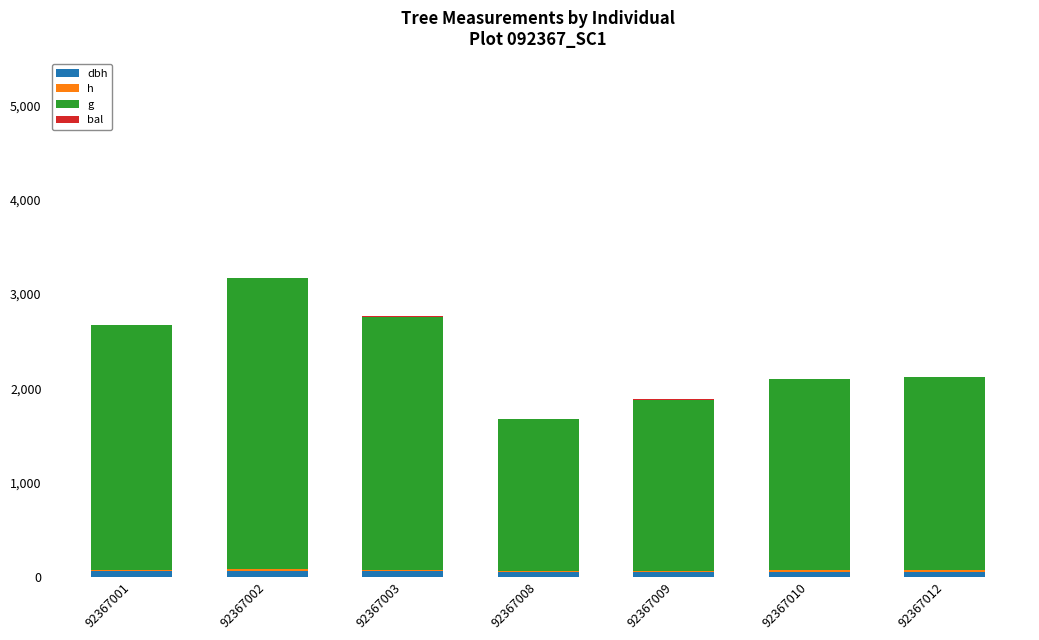

Which series has the largest total across all categories?

g